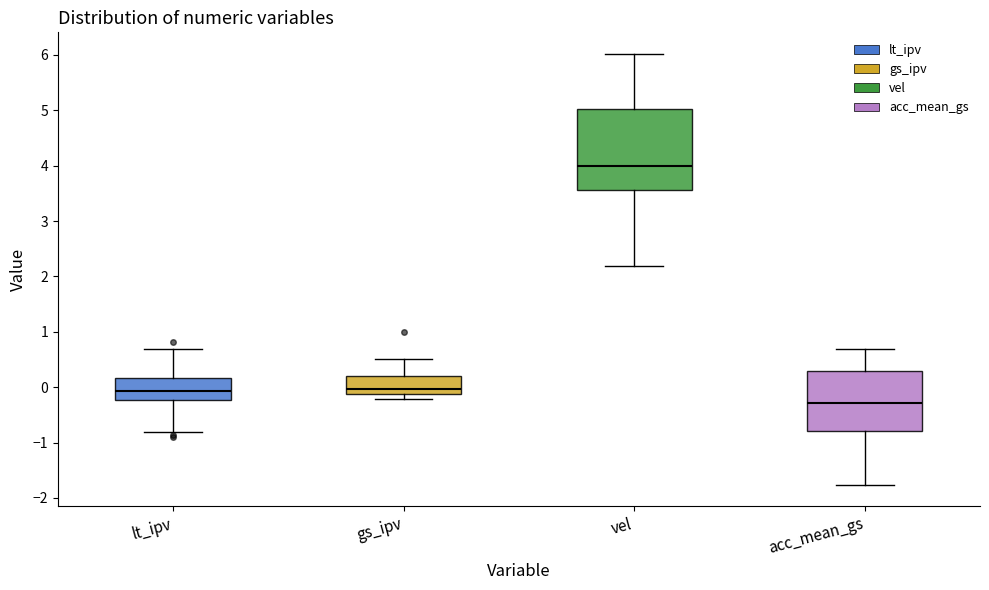

Reading left to right, read every box against the y-axis: the position of its median line, the range the box covers, and the ends of its whiskers. The values are not printed on the chart, so give them approximately, as read against the axis.

lt_ipv: median -0.1, box -0.2 to 0.2, whiskers -0.8 to 0.7
gs_ipv: median 0.0, box -0.1 to 0.2, whiskers -0.2 to 0.5
vel: median 4.0, box 3.6 to 5.0, whiskers 2.2 to 6.0
acc_mean_gs: median -0.3, box -0.8 to 0.3, whiskers -1.8 to 0.7